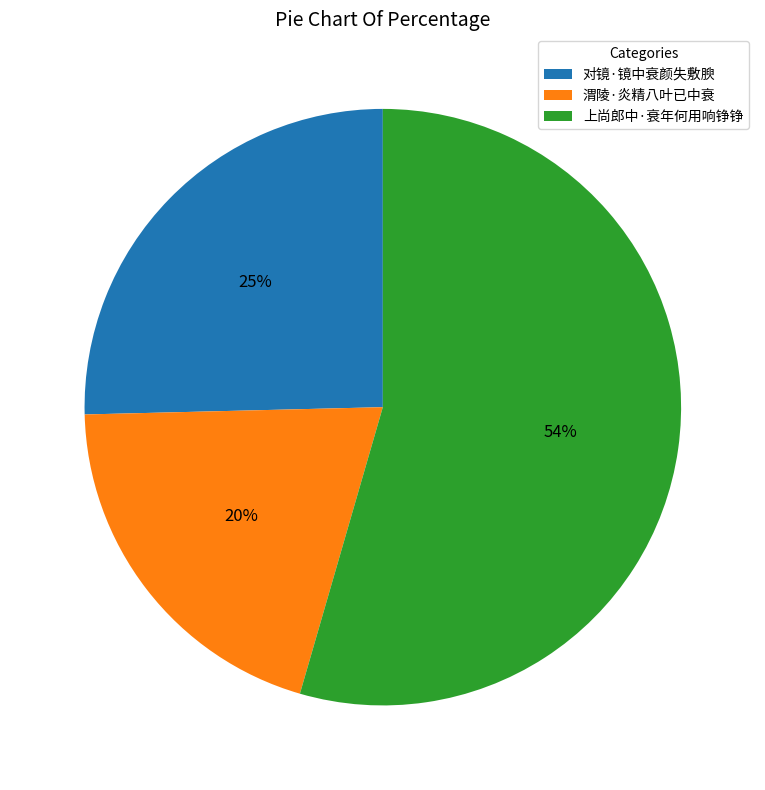

To the nearest percent, what portion does 对镜·镜中衰颜失敷腴 represent?

25%